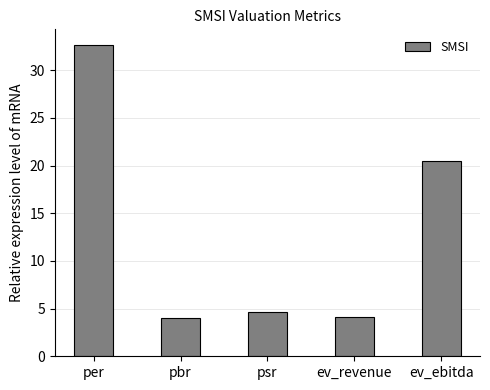

What is the difference between the values at psr and ev_ebitda?

15.9